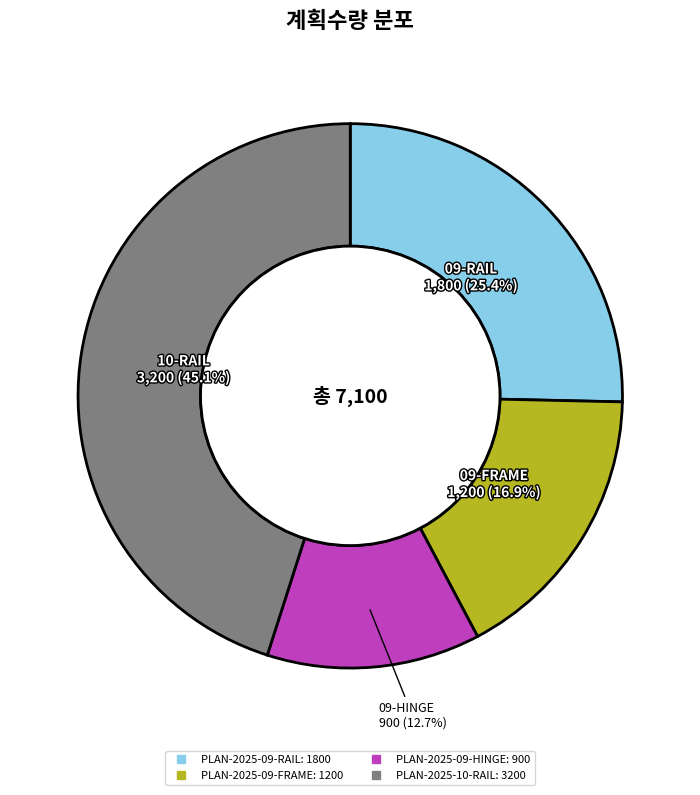

Rank the categories by value from lowest to highest.

PLAN-2025-09-HINGE, PLAN-2025-09-FRAME, PLAN-2025-09-RAIL, PLAN-2025-10-RAIL